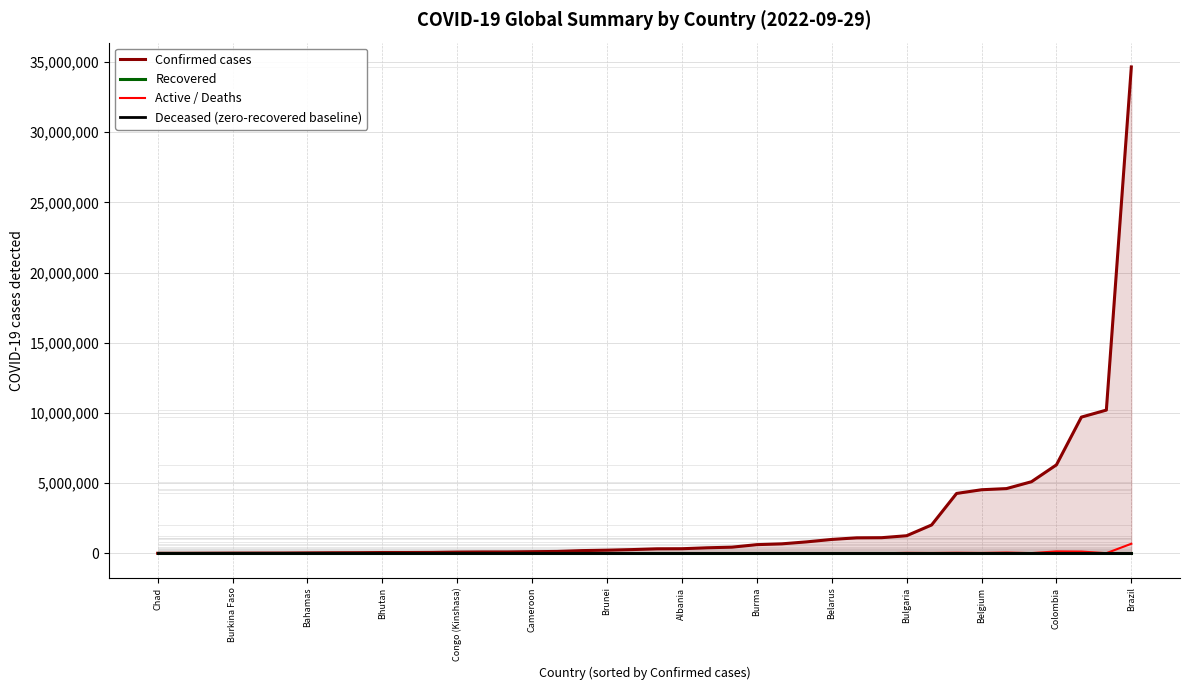

True or false: Confirmed cases has more than 1 interior local peaks.

False